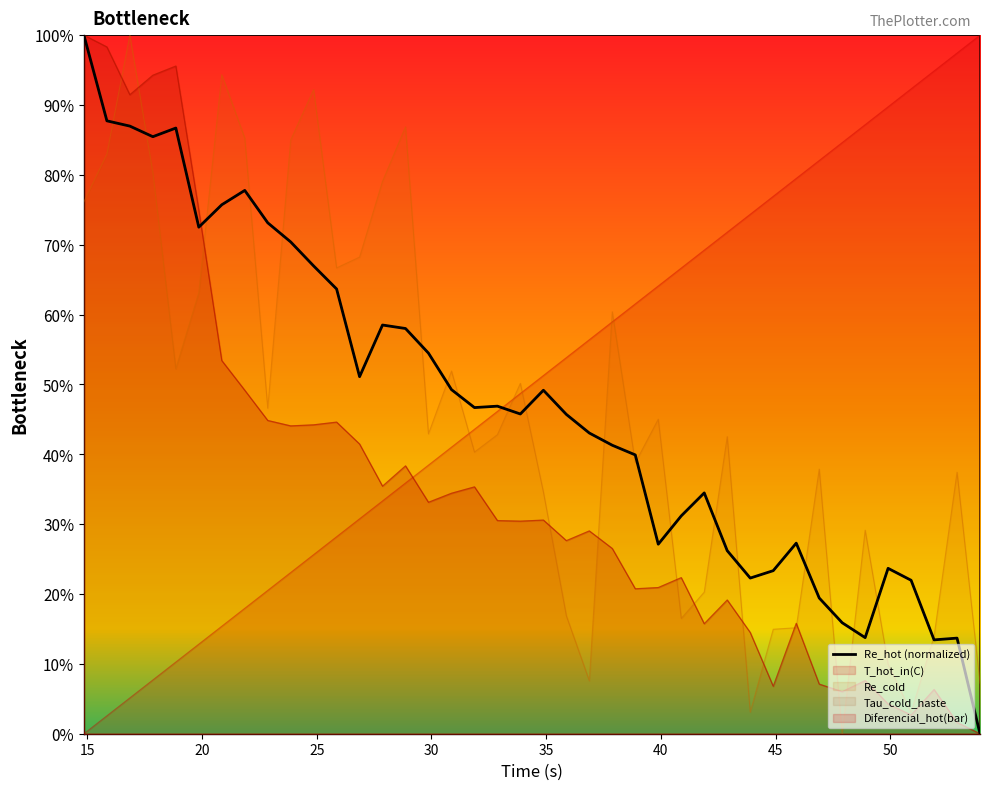

How many intersections are there between Re_cold and Diferencial_hot(bar)?

13